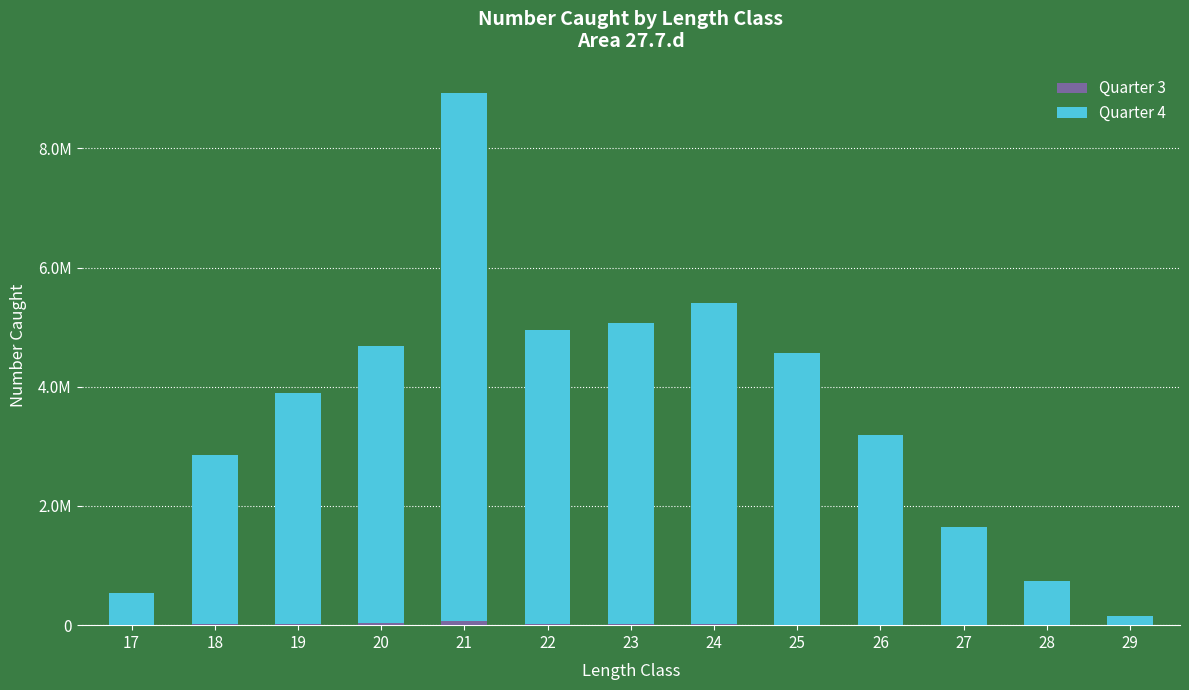

Which category has the highest value in the Quarter 3 series?

21